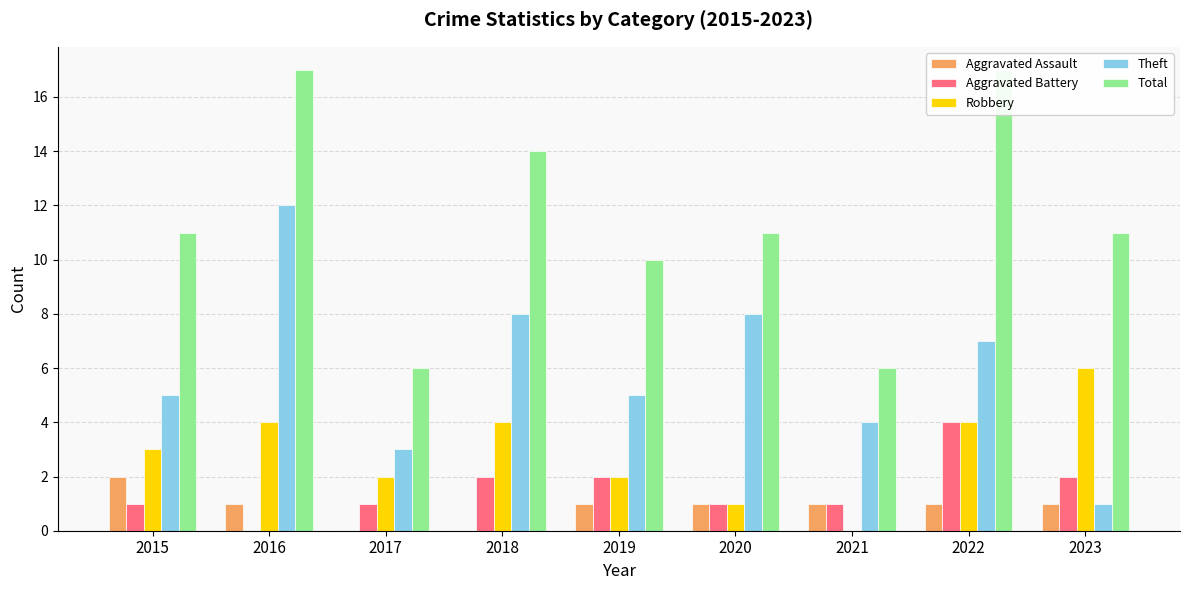

Reading left to right, extract all data points from this chart.

Aggravated Assault: 2	1	0	0	1	1	1	1	1
Aggravated Battery: 1	0	1	2	2	1	1	4	2
Robbery: 3	4	2	4	2	1	0	4	6
Theft: 5	12	3	8	5	8	4	7	1
Total: 11	17	6	14	10	11	6	17	11